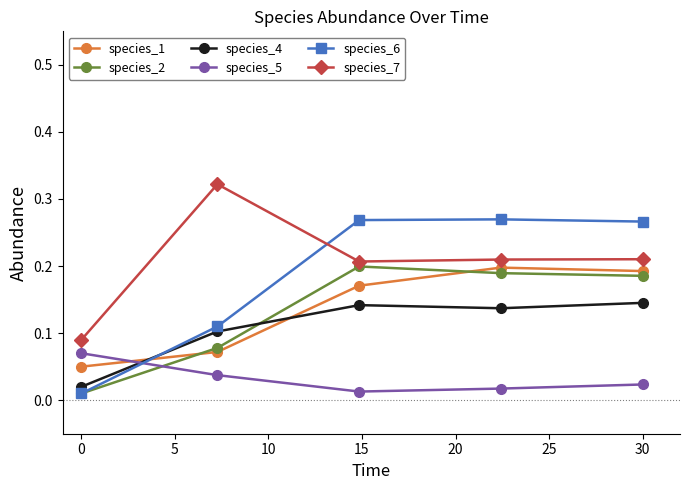

In species_7, how many points are lower than both neighbors (excluding endpoints)?

1